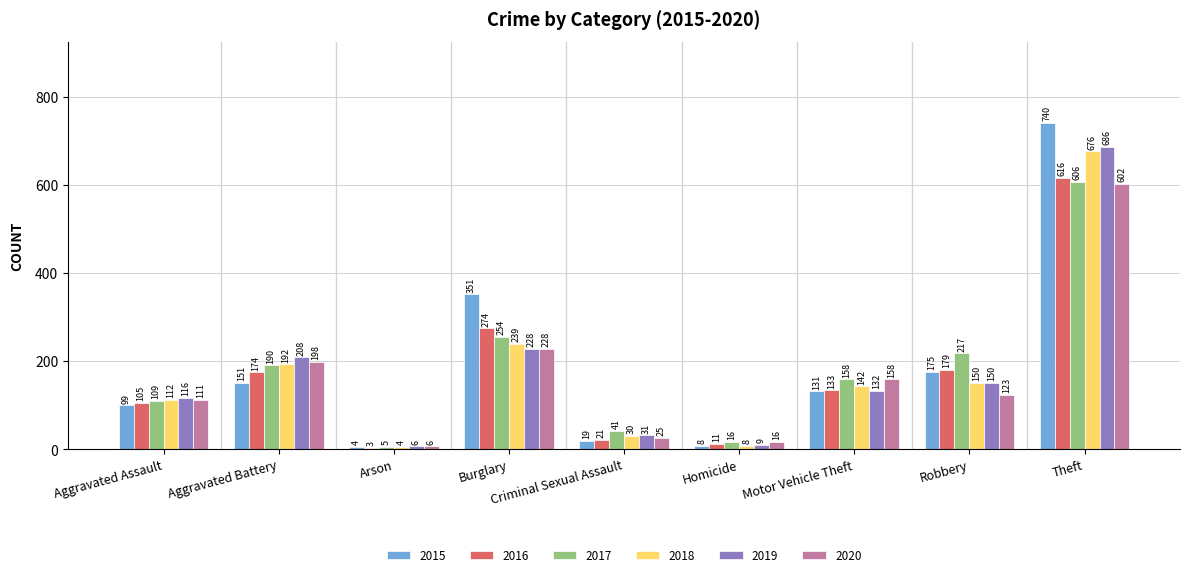

Reading right to left, list all the values displayed in this chart.

2015: 740	175	131	8	19	351	4	151	99
2016: 616	179	133	11	21	274	3	174	105
2017: 606	217	158	16	41	254	5	190	109
2018: 676	150	142	8	30	239	4	192	112
2019: 686	150	132	9	31	228	6	208	116
2020: 602	123	158	16	25	228	6	198	111